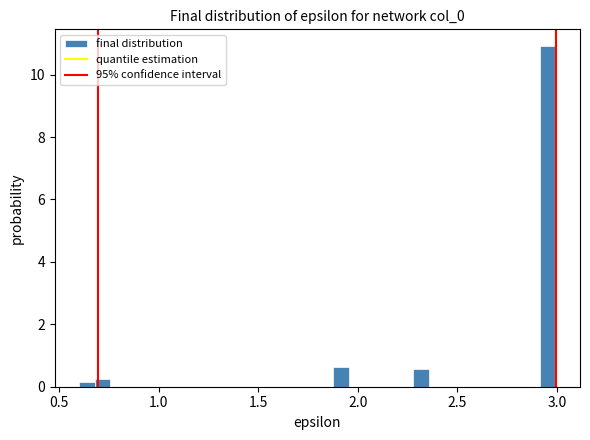

Around what value on the x-axis is the tallest bar? Give the approximate position of its centre, as read against the axis.

2.95